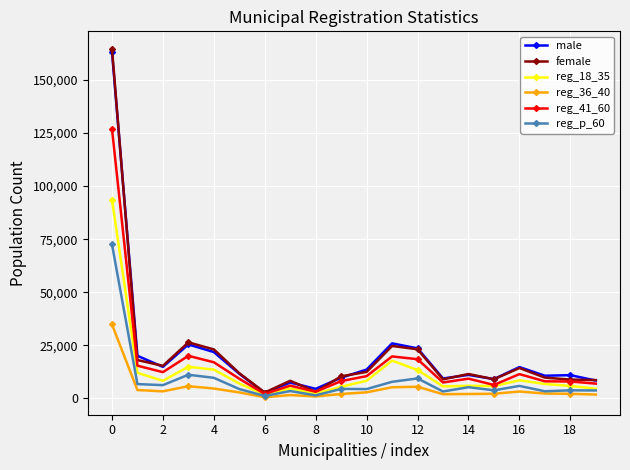

At how many categories does at least one series exceed 20894?

5